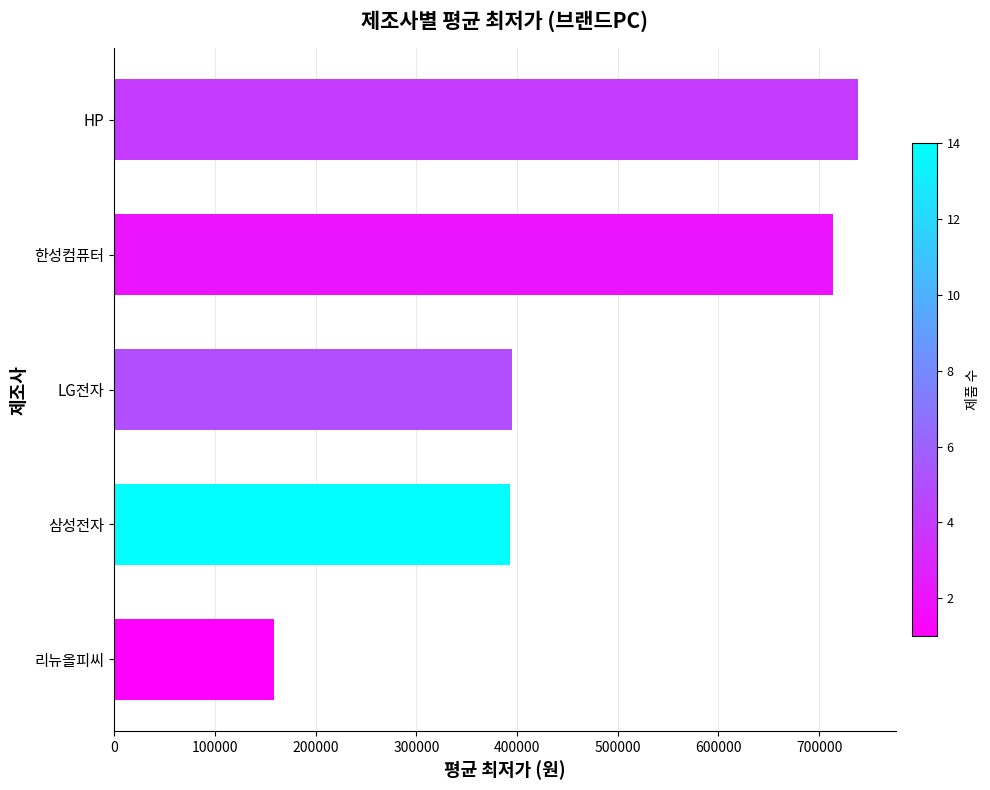

Approximately how many times larger is the value at 삼성전자 compared to 한성컴퓨터?

0.6